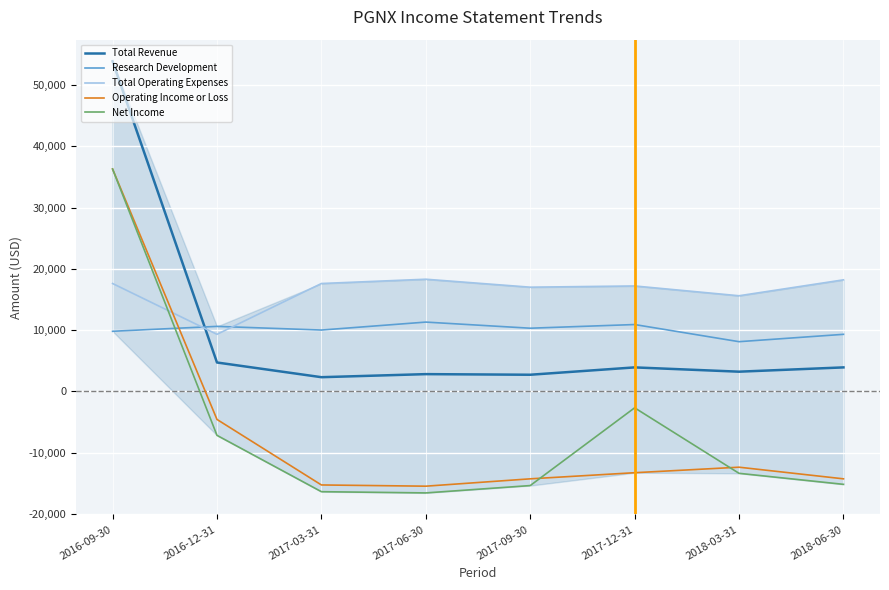

Which category has the lowest value in the Research Development series?

2018-03-31